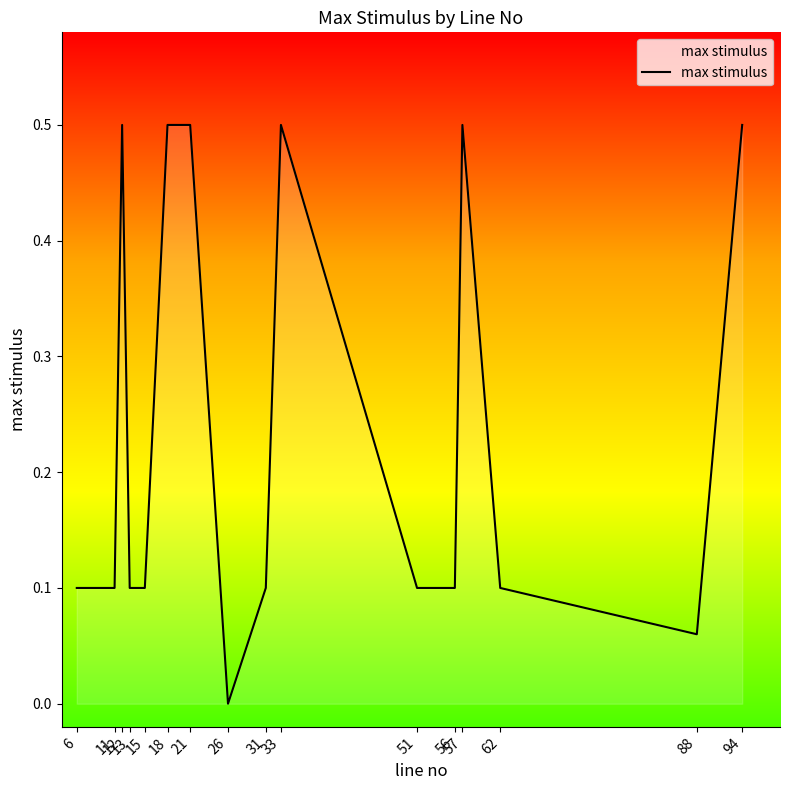

What is the difference between the second highest and second lowest values?

0.4